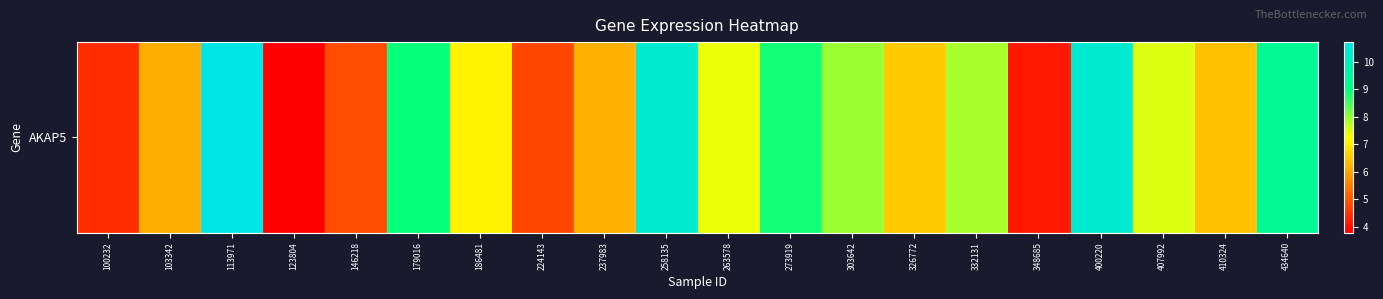

What is the minimum value shown in the chart?

3.8